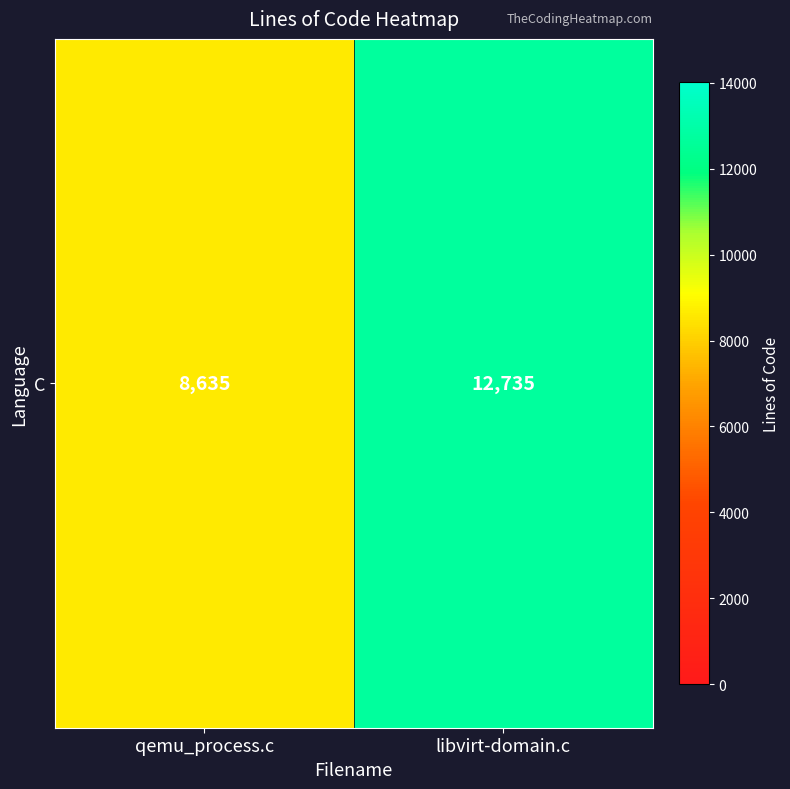

Is it true that the value at qemu_process.c is 8635?

True